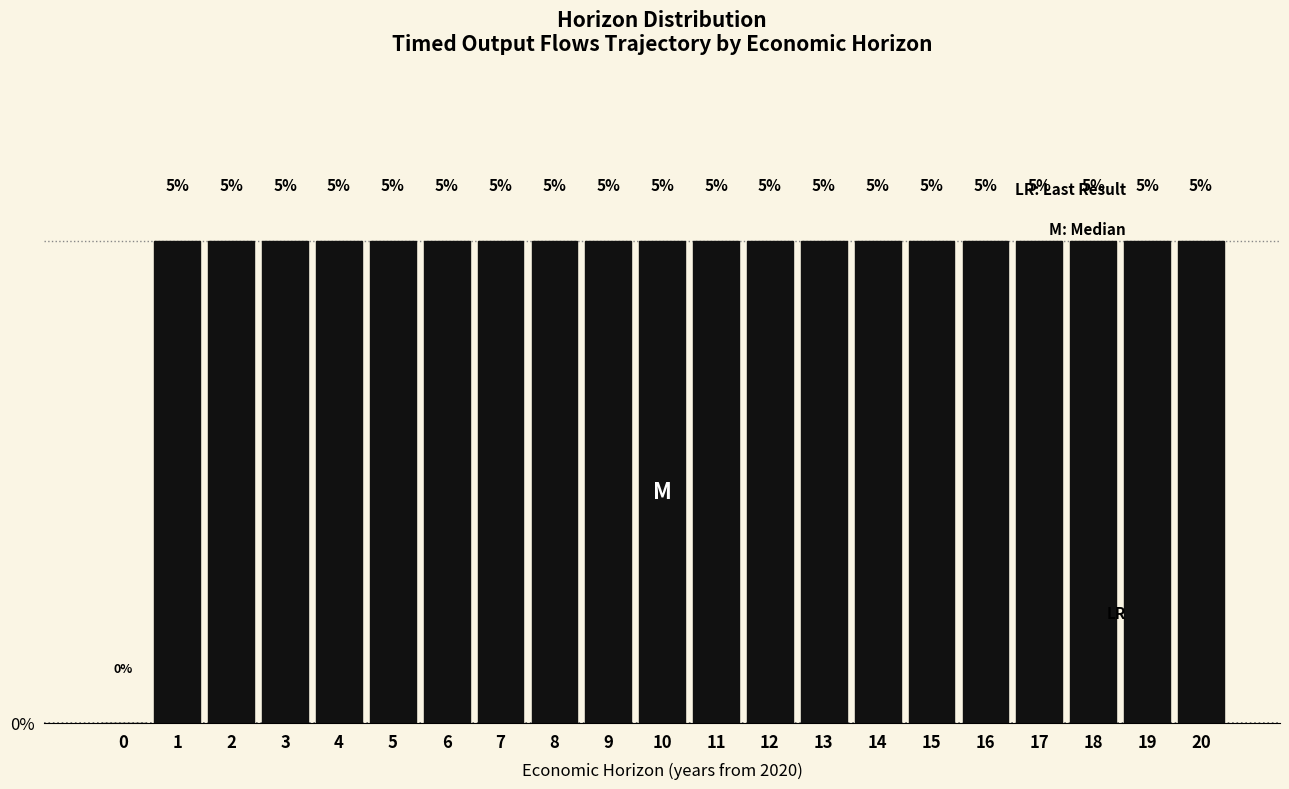

Reading left to right, list all the values displayed in this chart.

0=0	1=5	2=5	3=5	4=5	5=5	6=5	7=5	8=5	9=5	10=5	11=5	12=5	13=5	14=5	15=5	16=5	17=5	18=5	19=5	20=5